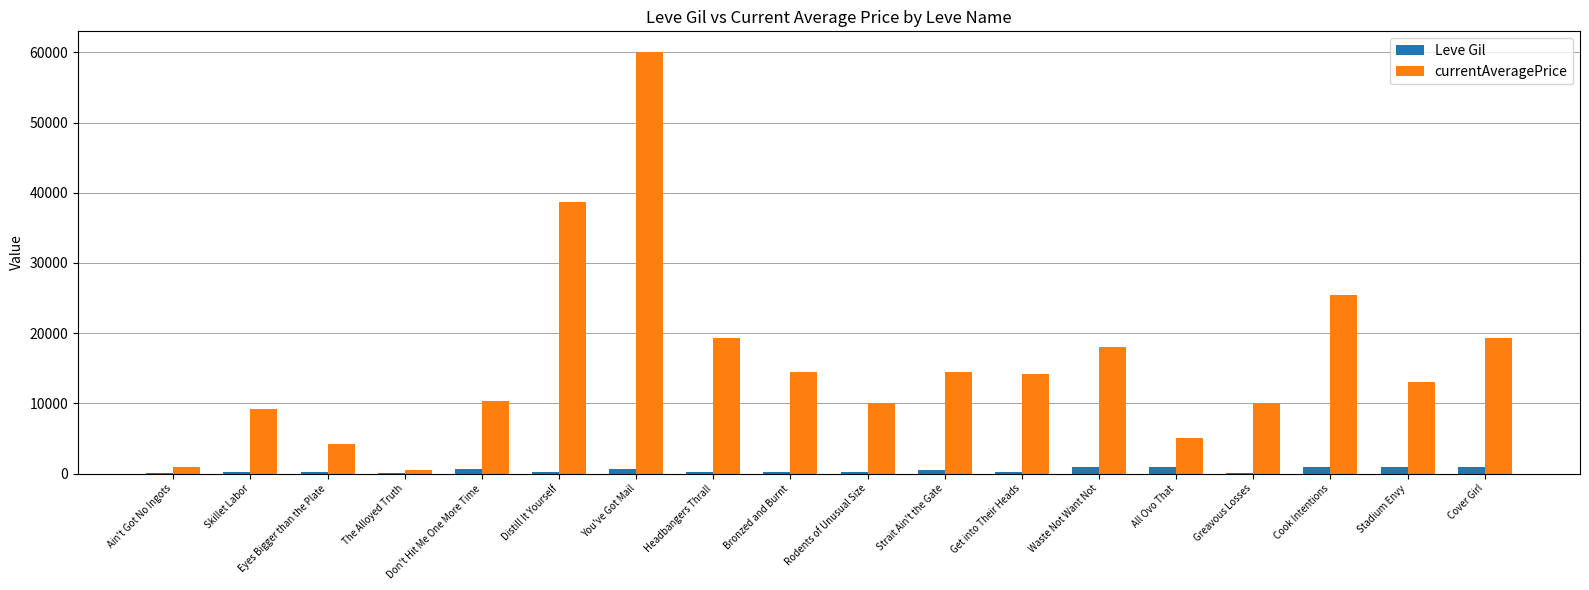

How many groups of bars are there?

18